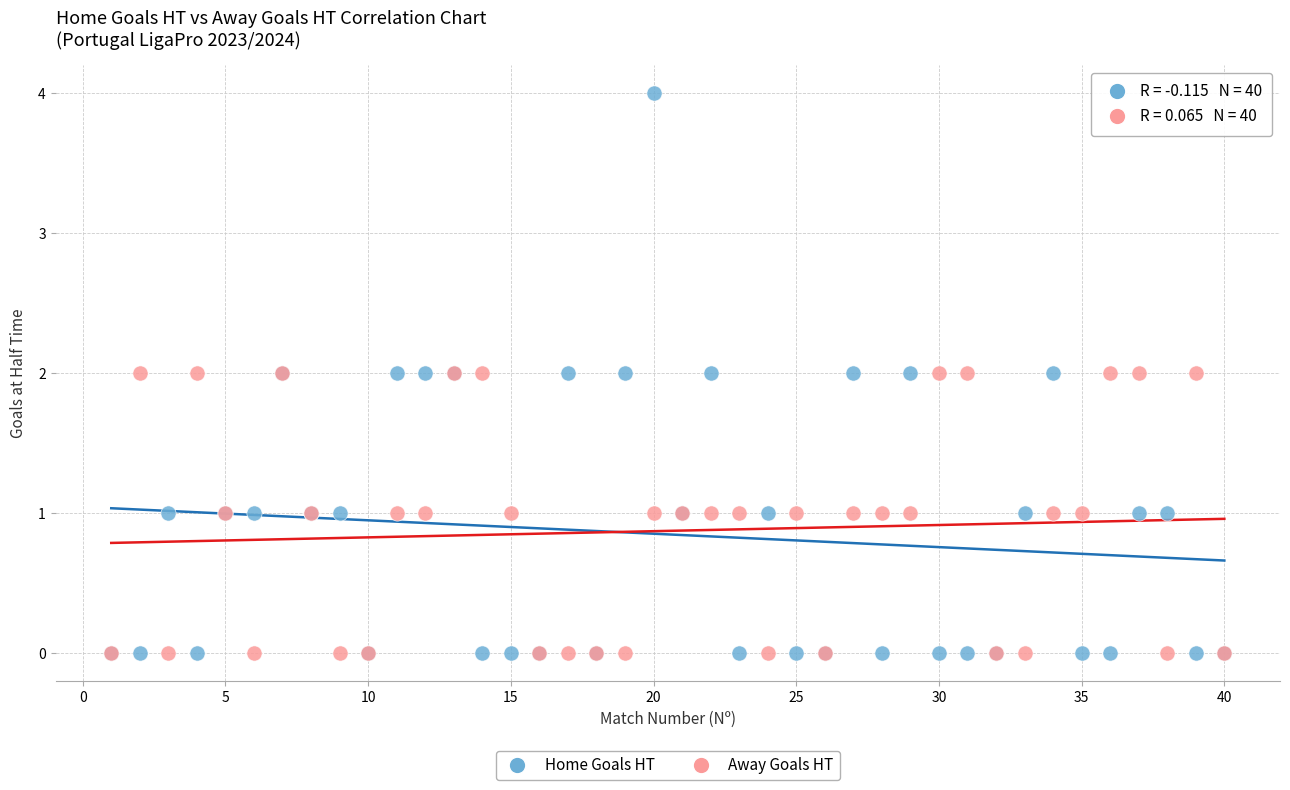

What are all the series names shown in the legend?

Home Goals HT, Away Goals HT